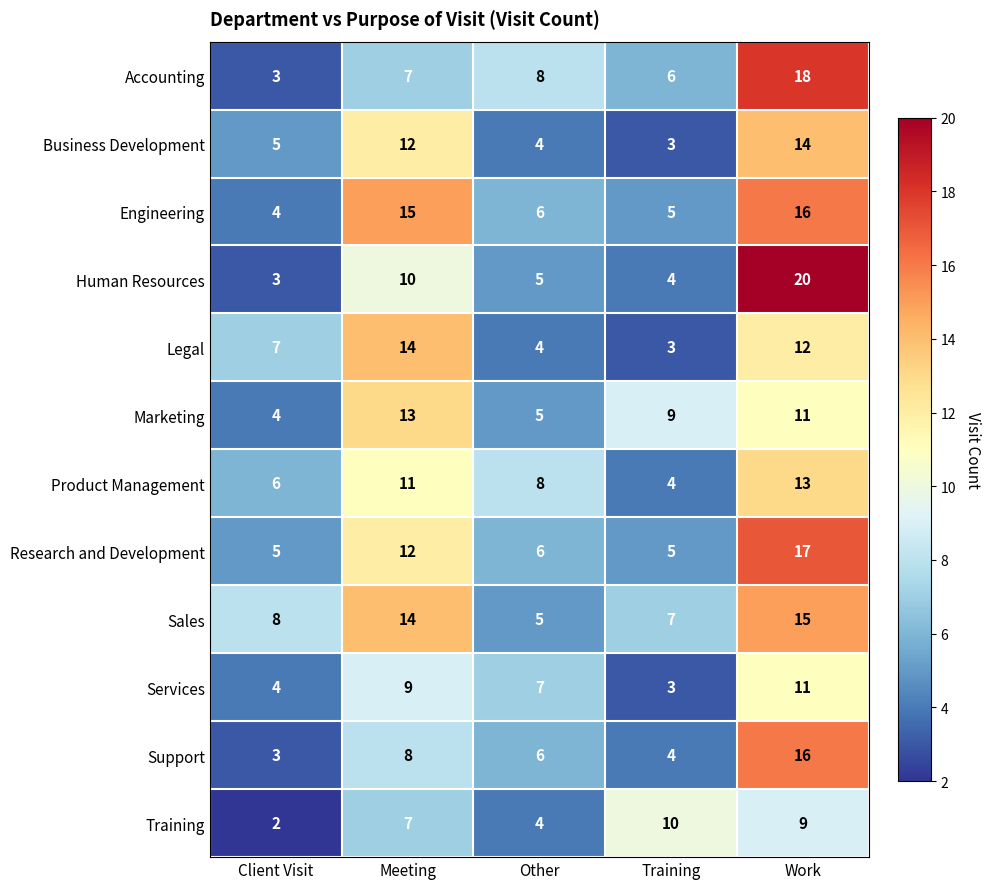

What is the average value of the Sales series?

10